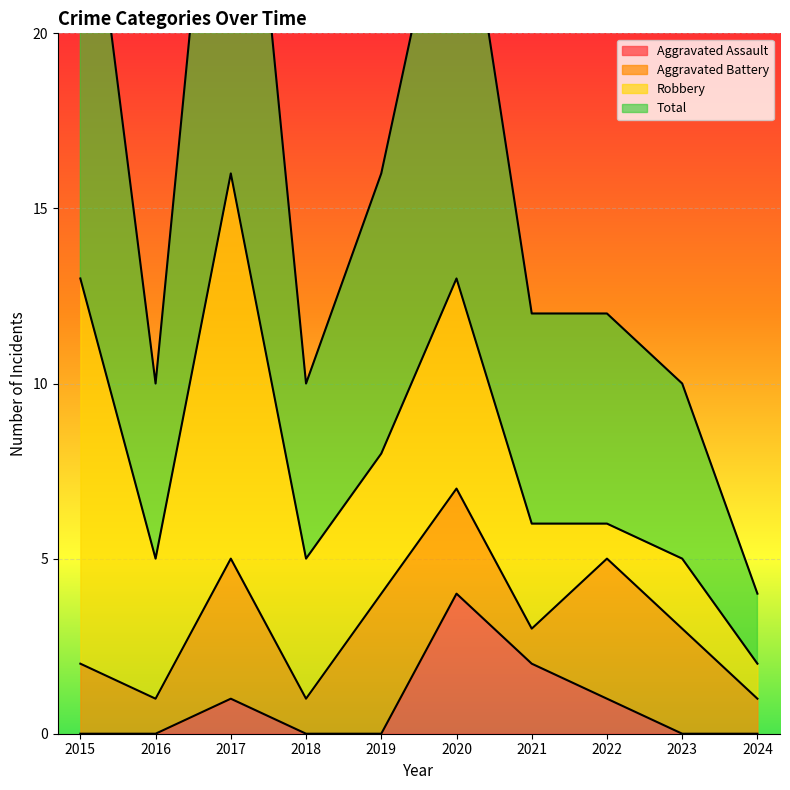

True or false: Aggravated Assault and Total cross at least once.

False